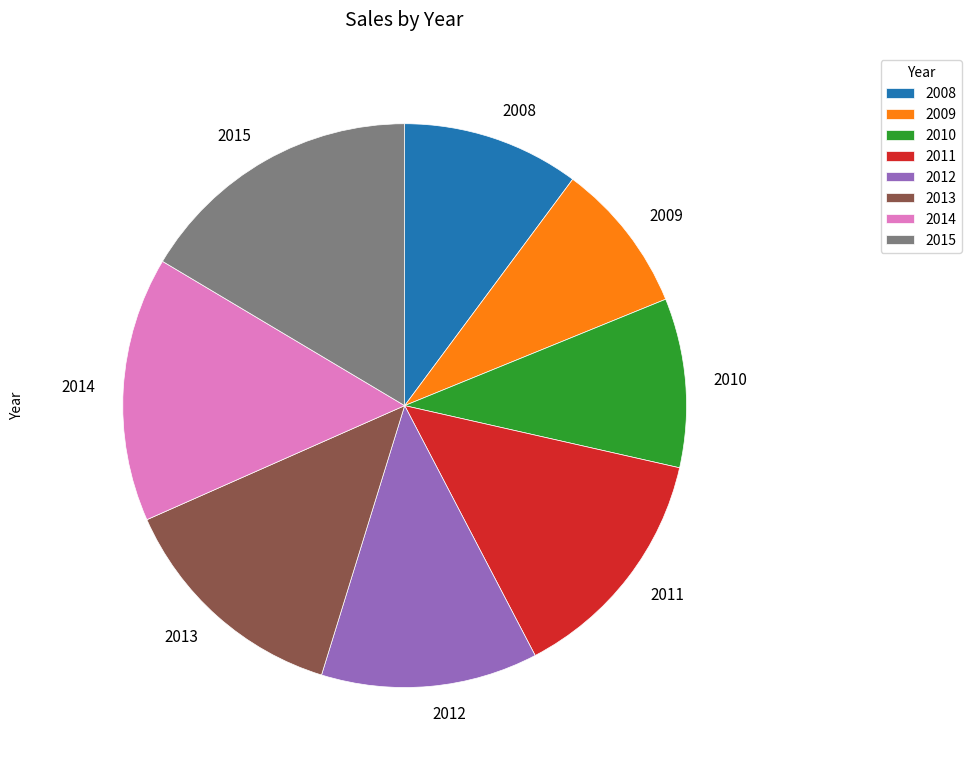

Combined, do 2011 and 2014 account for over 50%?

No